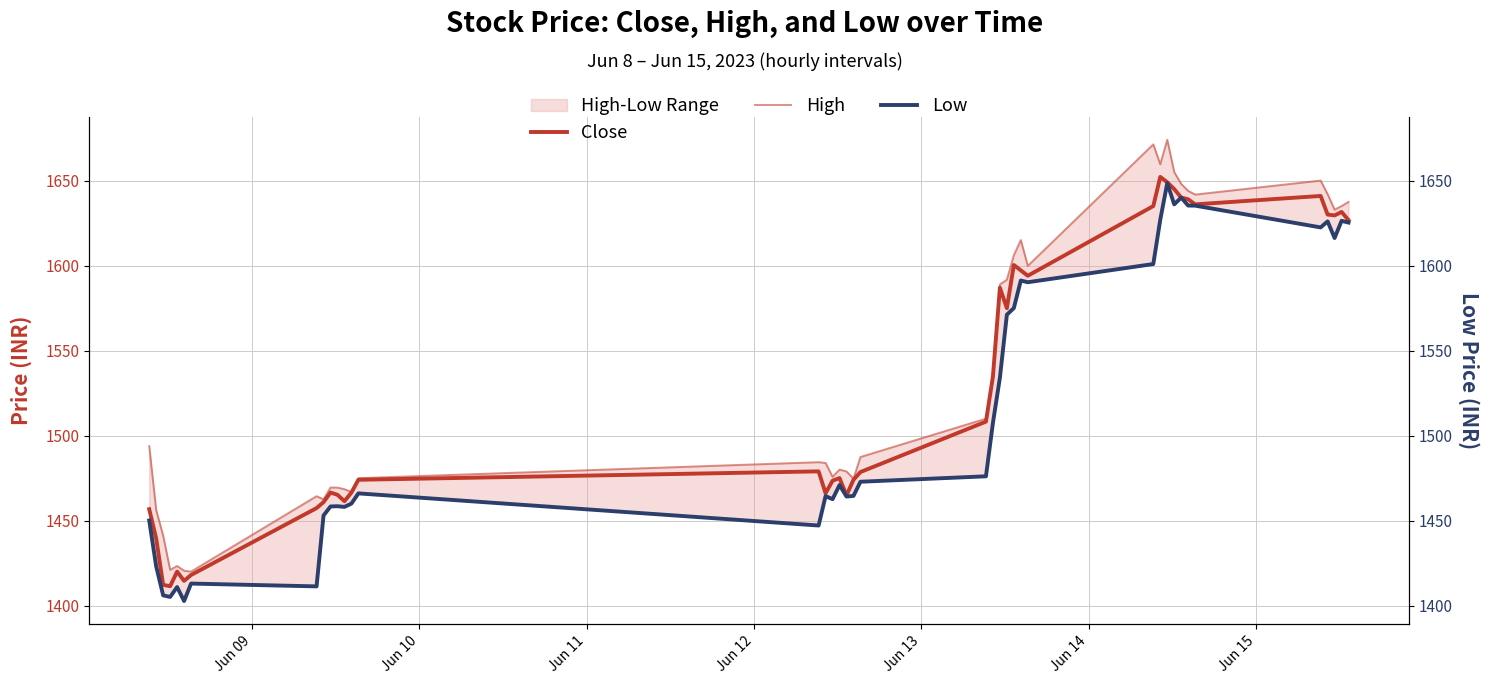

What is the lowest value of the High series?

1420.0